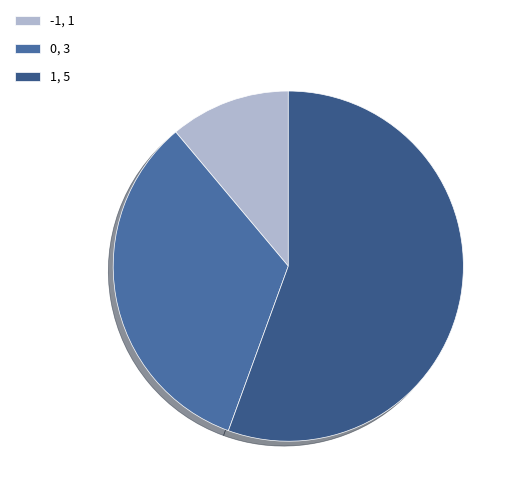

How many slices are in this pie chart?

3